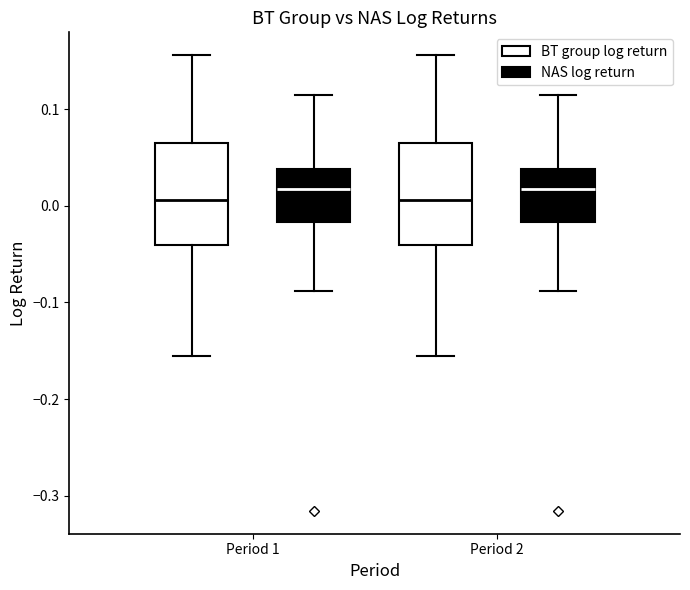

Reading left to right, read every box against the y-axis: the position of its median line, the range the box covers, and the ends of its whiskers. The values are not printed on the chart, so give them approximately, as read against the axis.

Period 1 (BT group log return): median 0.01, box -0.04 to 0.06, whiskers -0.16 to 0.16
Period 1 (NAS log return): median 0.02, box -0.02 to 0.04, whiskers -0.09 to 0.11
Period 2 (BT group log return): median 0.01, box -0.04 to 0.06, whiskers -0.16 to 0.16
Period 2 (NAS log return): median 0.02, box -0.02 to 0.04, whiskers -0.09 to 0.11